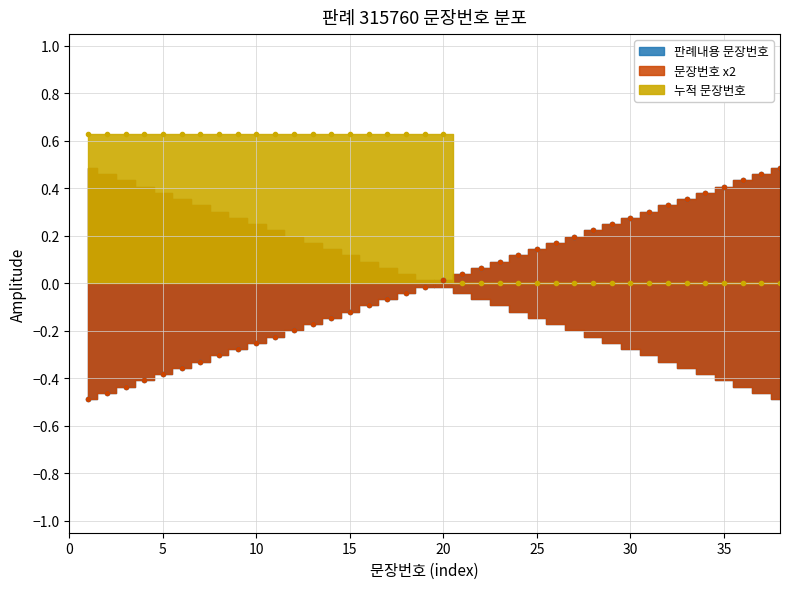

The value of 판례내용 문장번호 at 8 is -0.3. True or false?

True